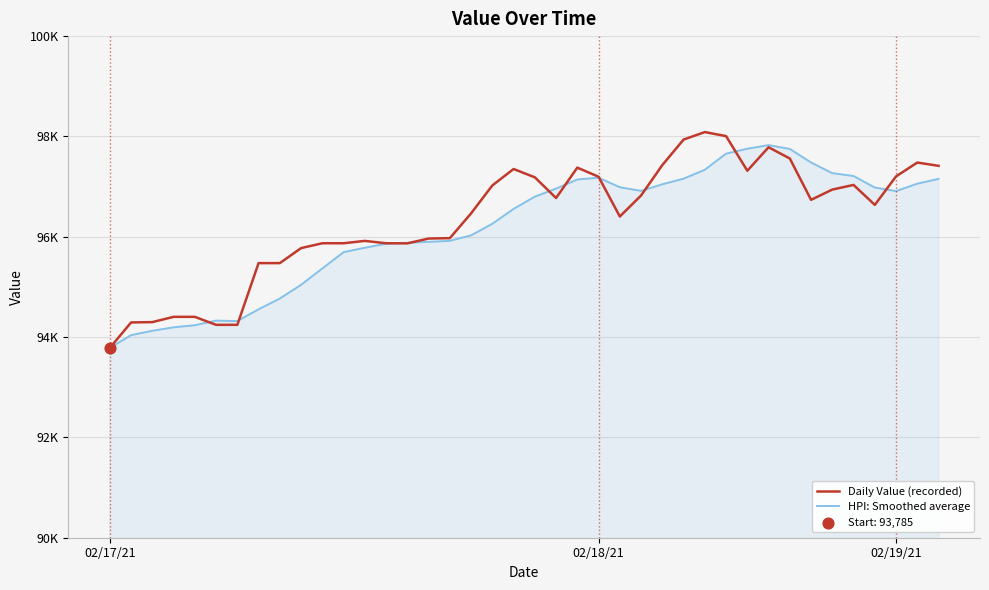

Which series has the largest total across all categories?

Daily Value (recorded)